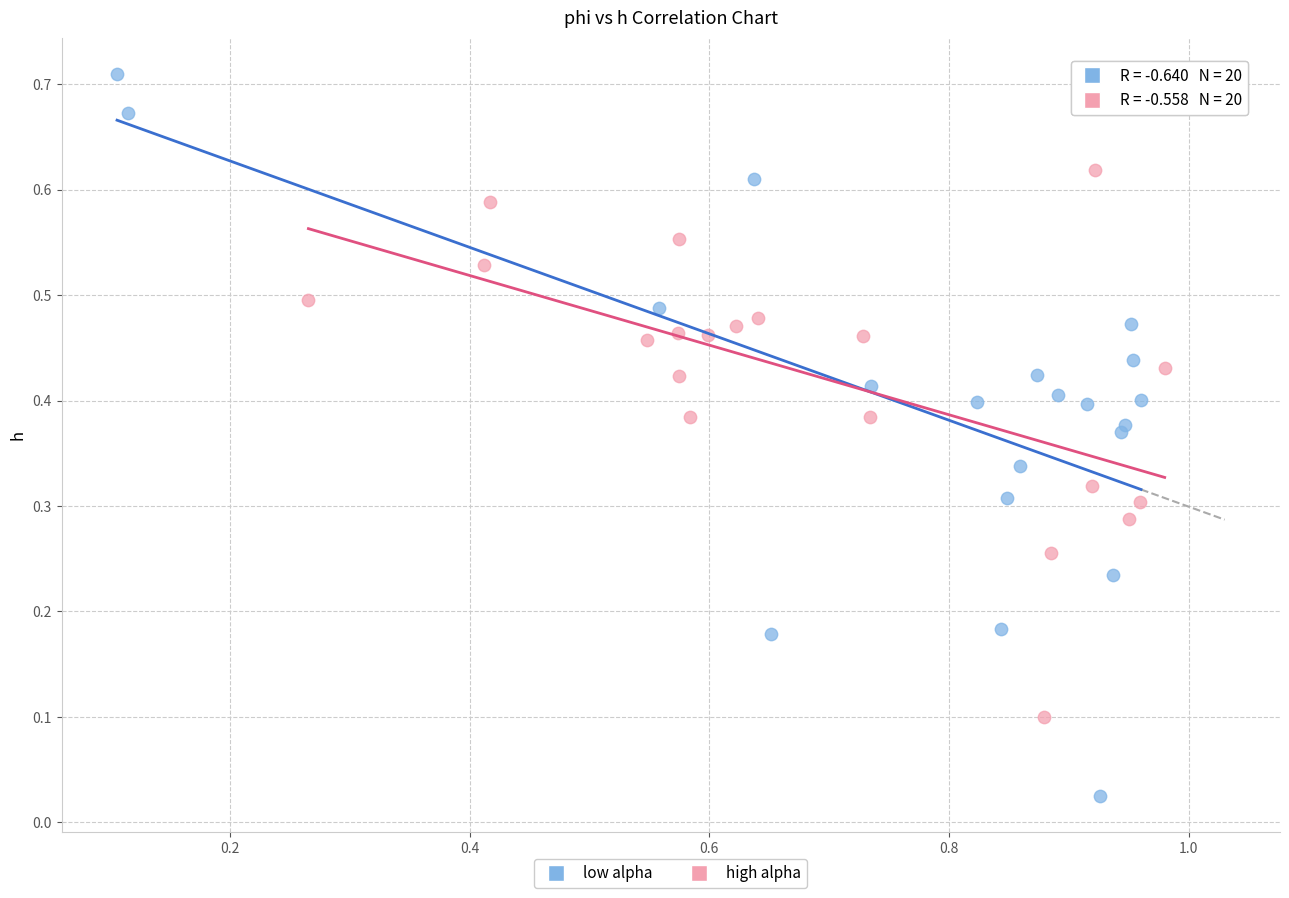

Which series has the largest Y range (max minus min)?

low alpha